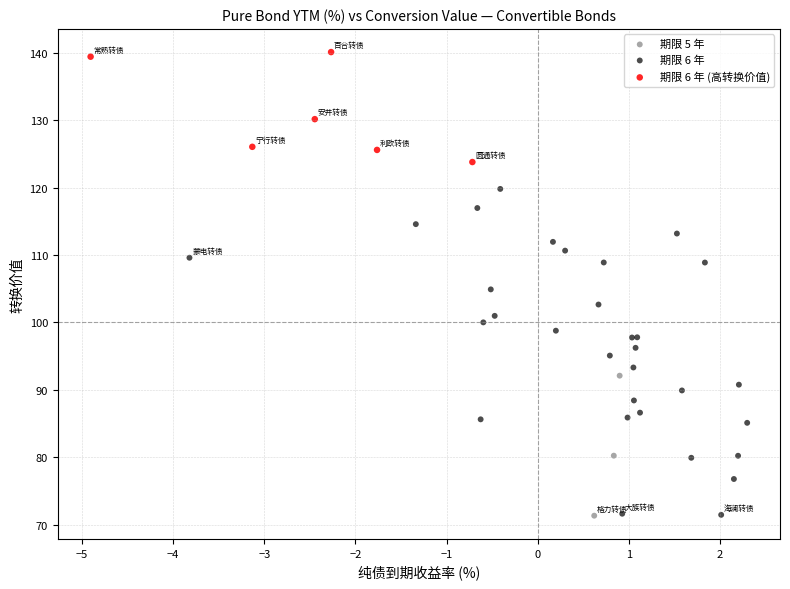

Which series contains the highest Y value?

期限 6 年 (高转换价值)